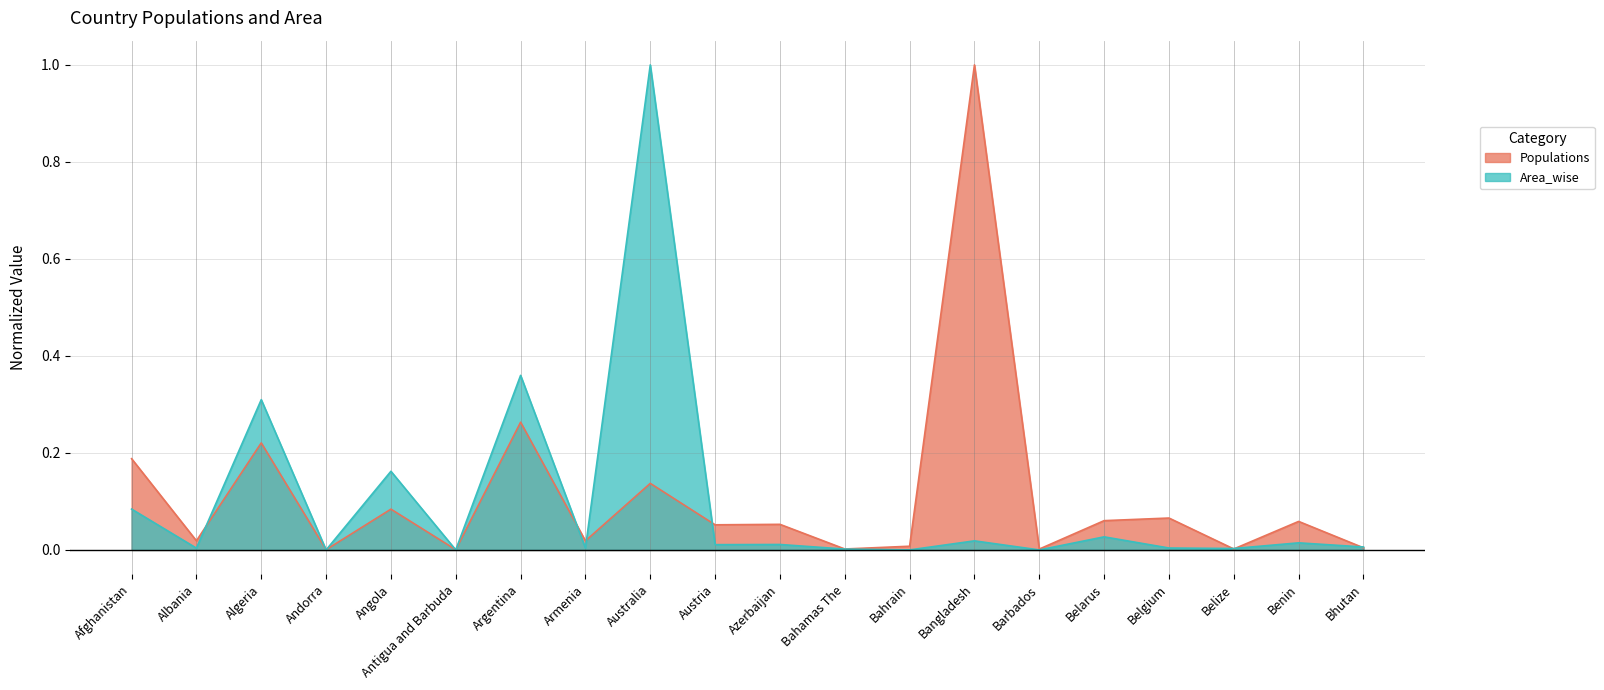

What is the difference between the Populations values at Belarus and Bhutan?

0.1